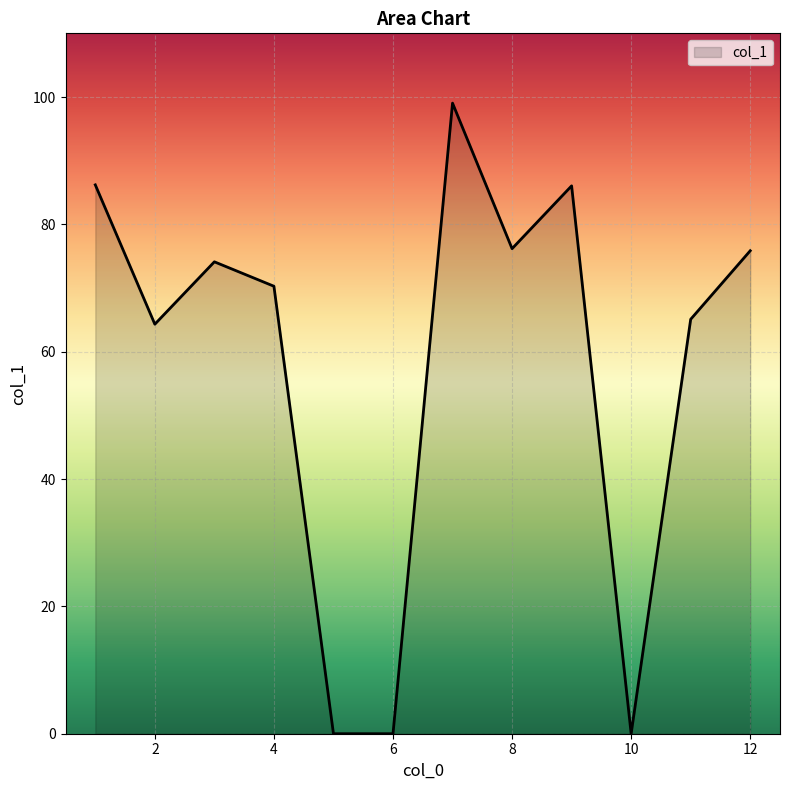

What is the maximum value shown in the chart?

99.0